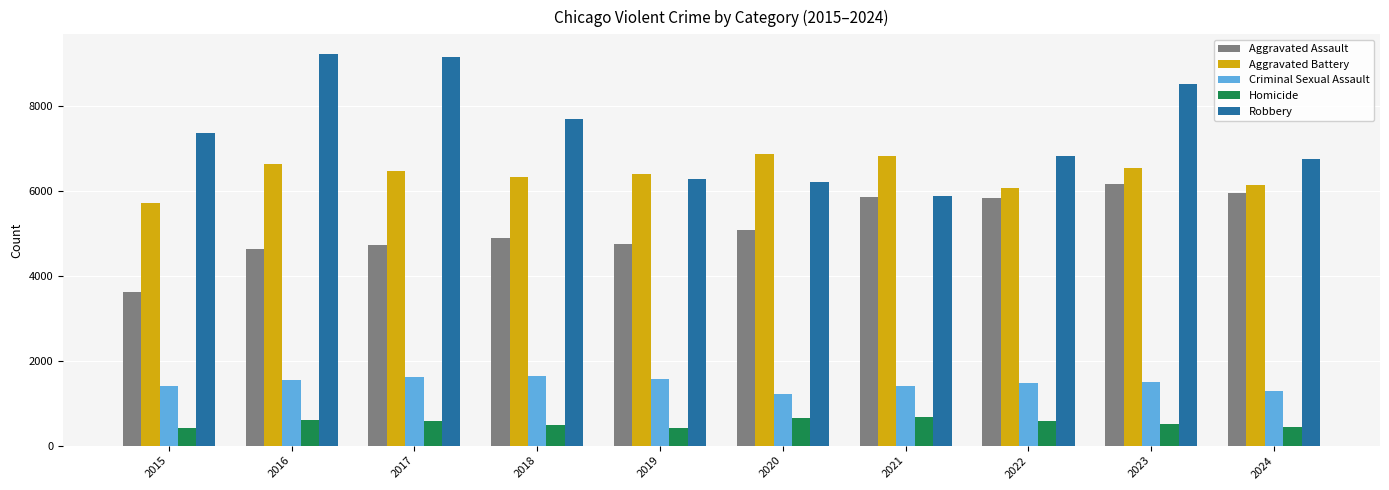

What is the difference between the maximum and minimum values in the Criminal Sexual Assault series?

417